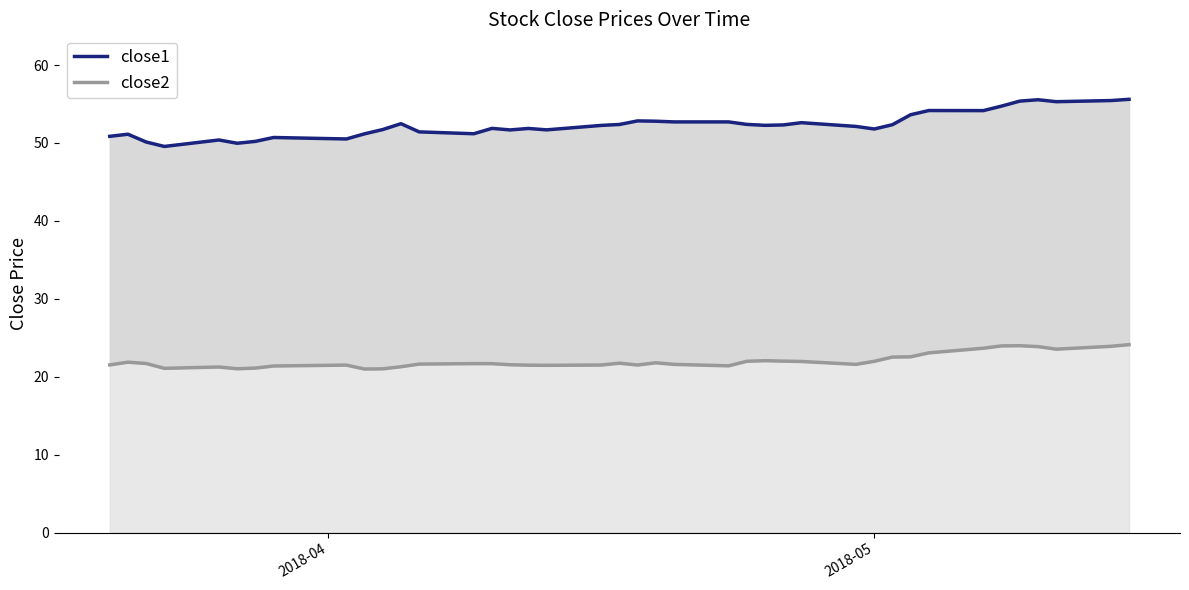

How many data points does each series have?

40